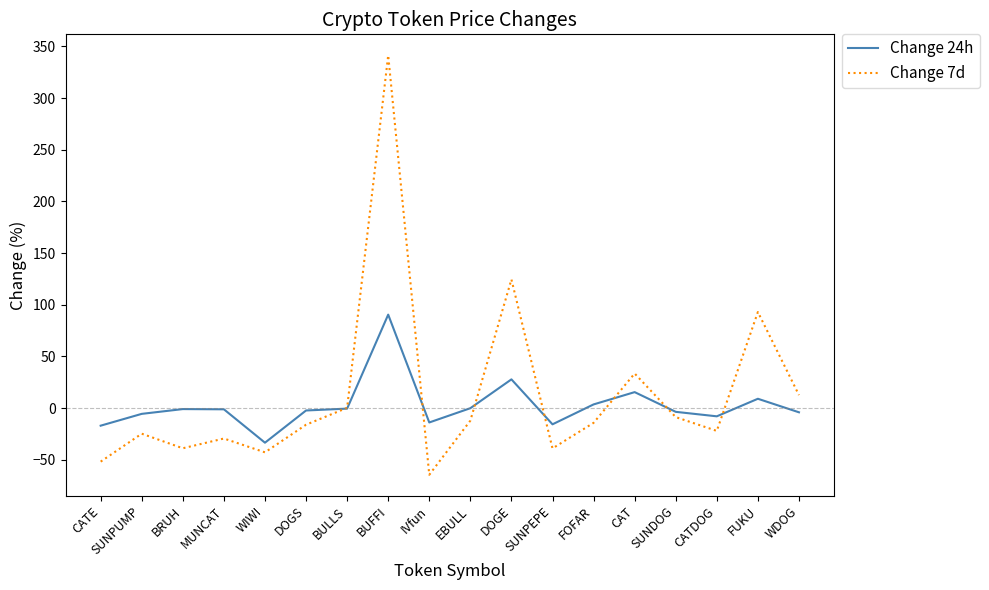

True or false: Change 7d and Change 24h intersect in this chart.

True